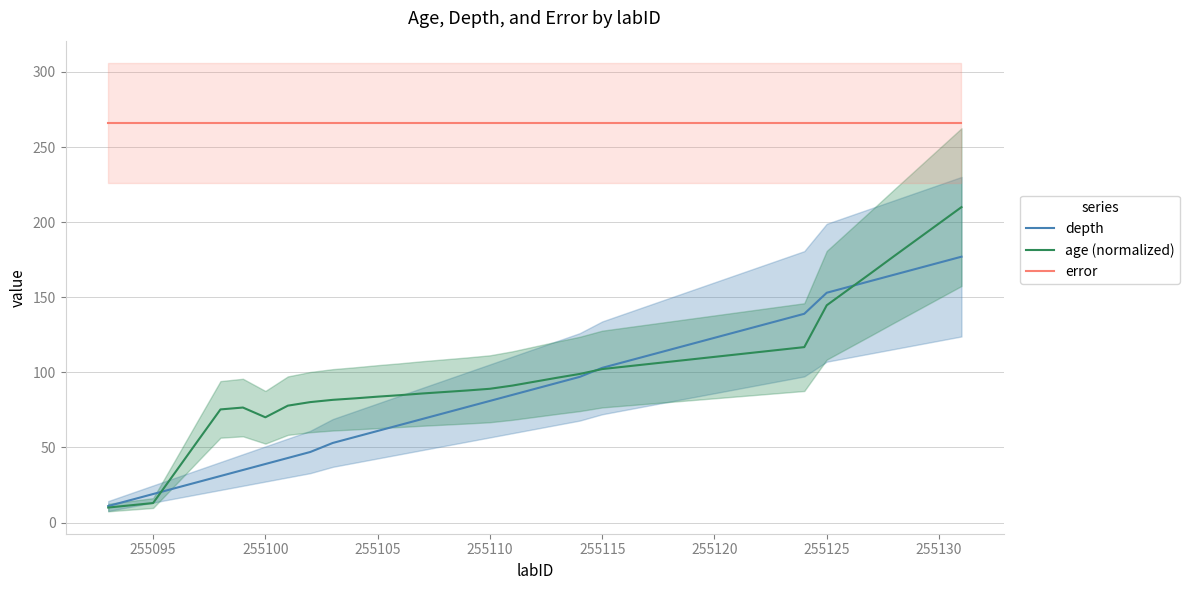

True or false: age (normalized) and error cross at least once.

False